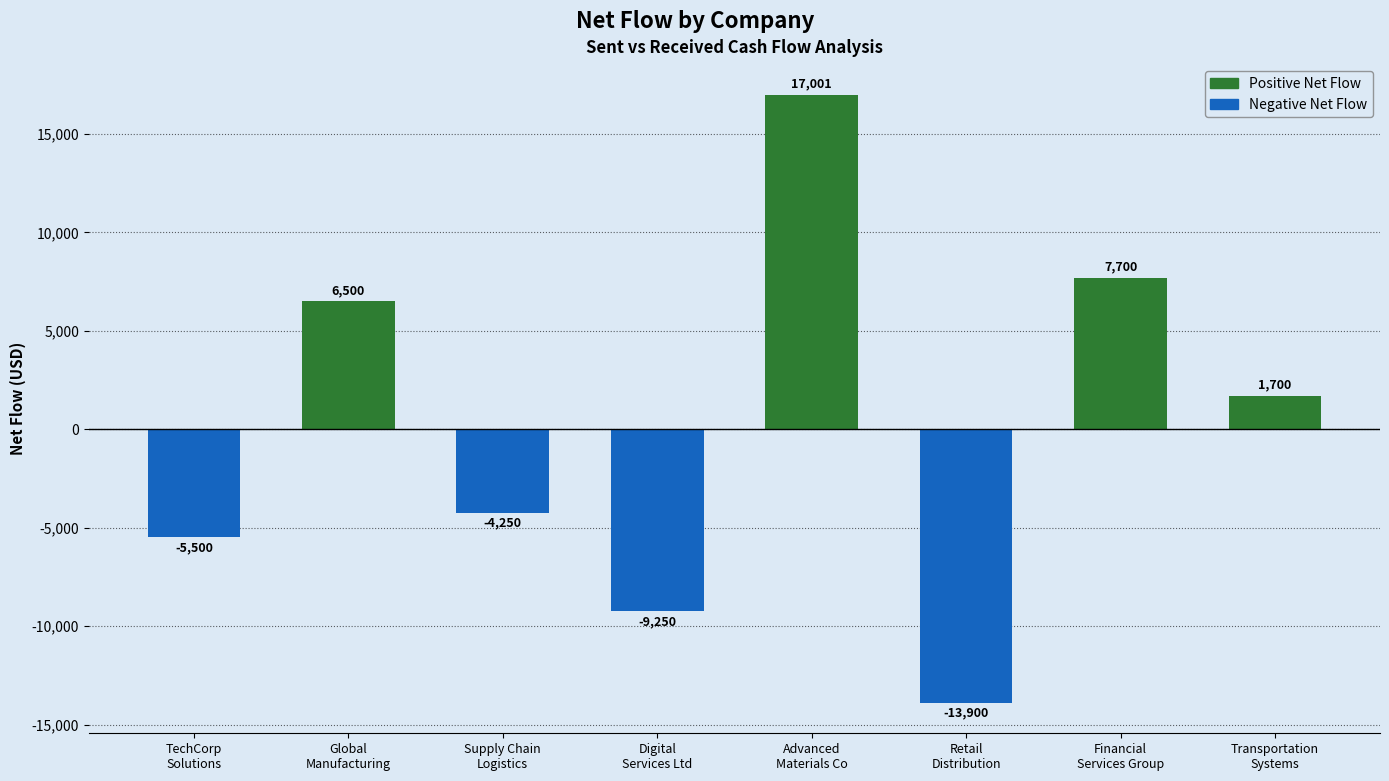

The chart shows a value of -5273.4 at Retail
Distribution. True or false?

False